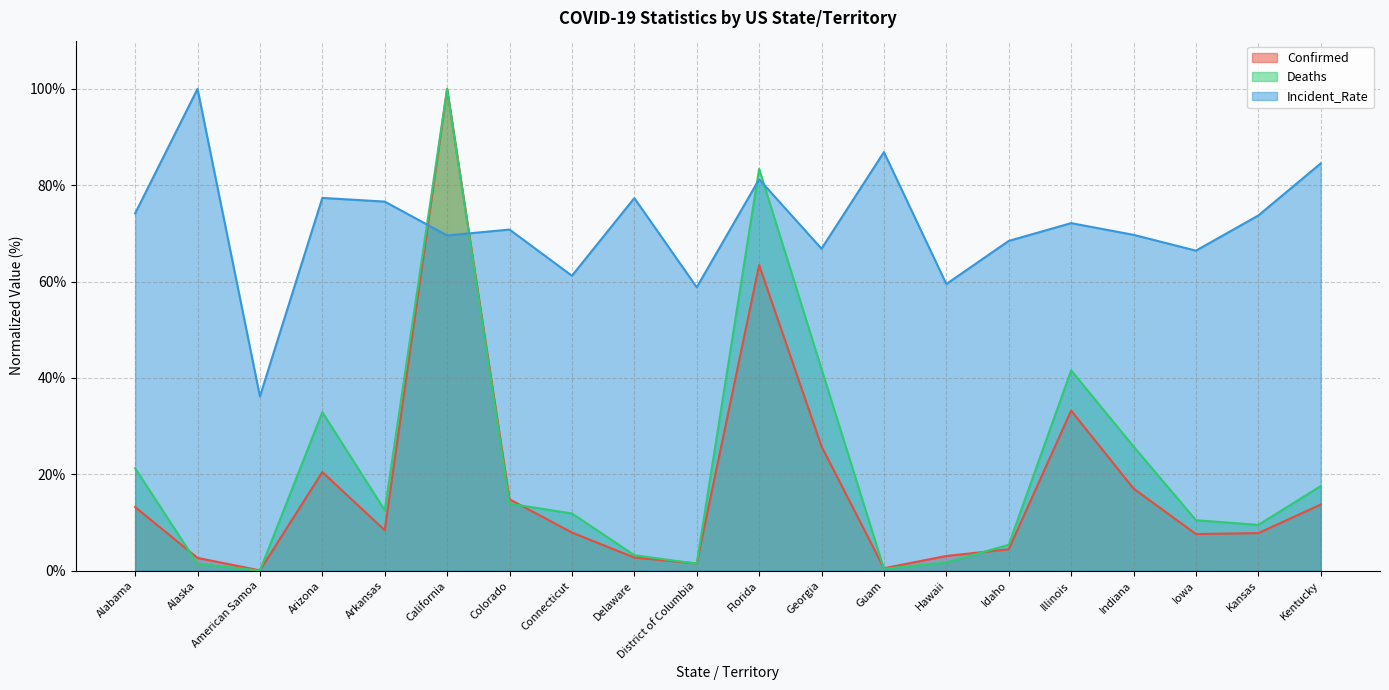

Which label corresponds to the largest value in the chart?

California